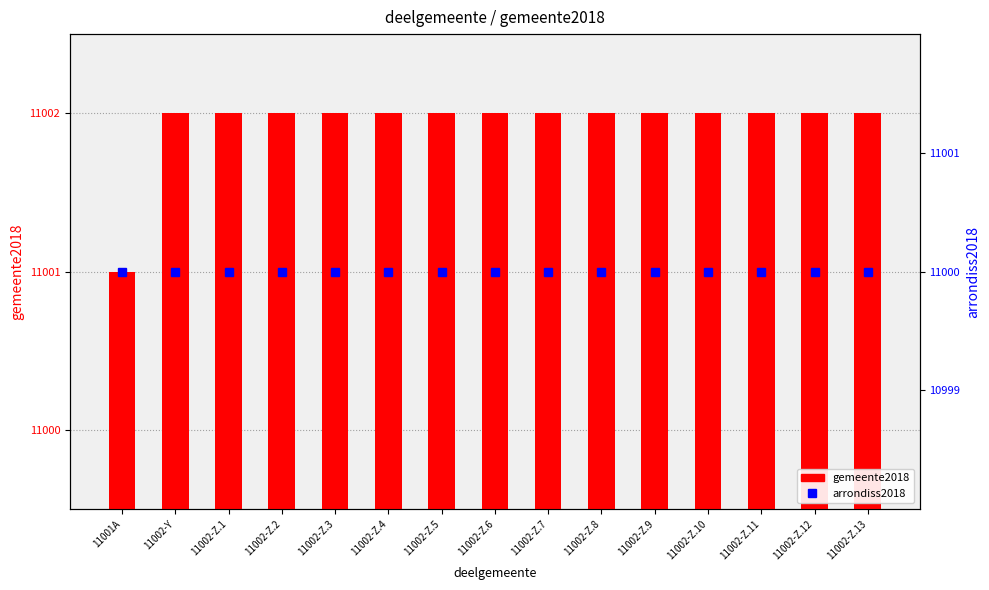

Rank the series by their average value, from lowest to highest.

arrondiss2018, gemeente2018